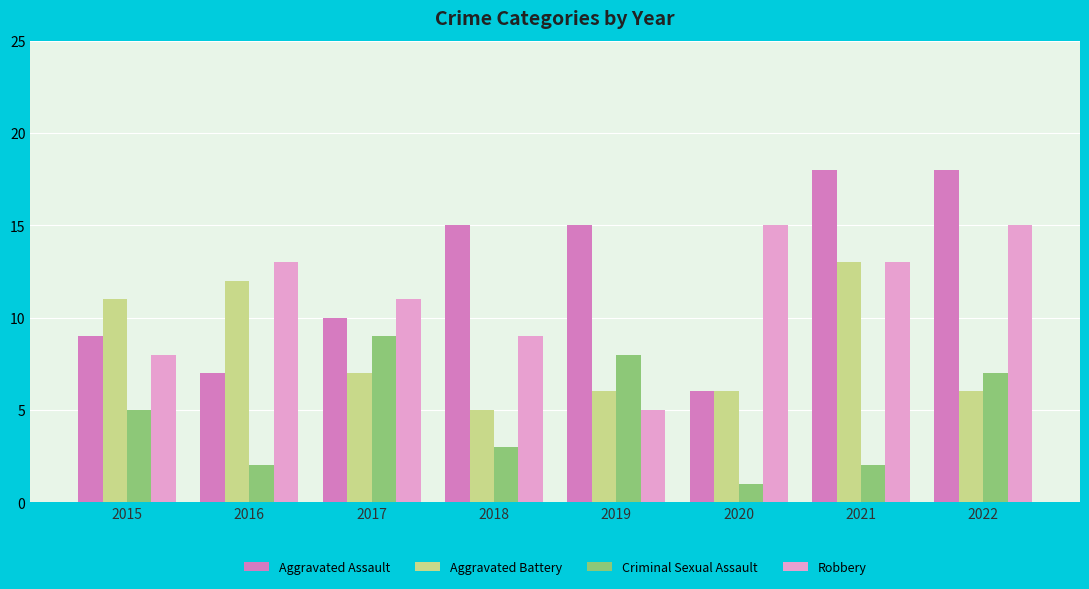

Reading left to right, transcribe all the data shown in this chart.

Aggravated Assault: 2015=9	2016=7	2017=10	2018=15	2019=15	2020=6	2021=18	2022=18
Aggravated Battery: 2015=11	2016=12	2017=7	2018=5	2019=6	2020=6	2021=13	2022=6
Criminal Sexual Assault: 2015=5	2016=2	2017=9	2018=3	2019=8	2020=1	2021=2	2022=7
Robbery: 2015=8	2016=13	2017=11	2018=9	2019=5	2020=15	2021=13	2022=15